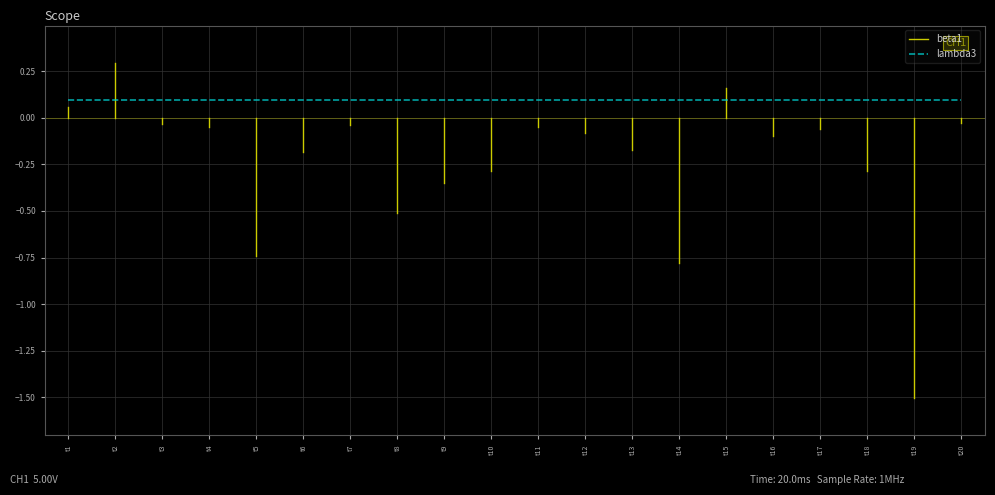

What is the difference between the maximum and second lowest values in the beta1 series?

1.1